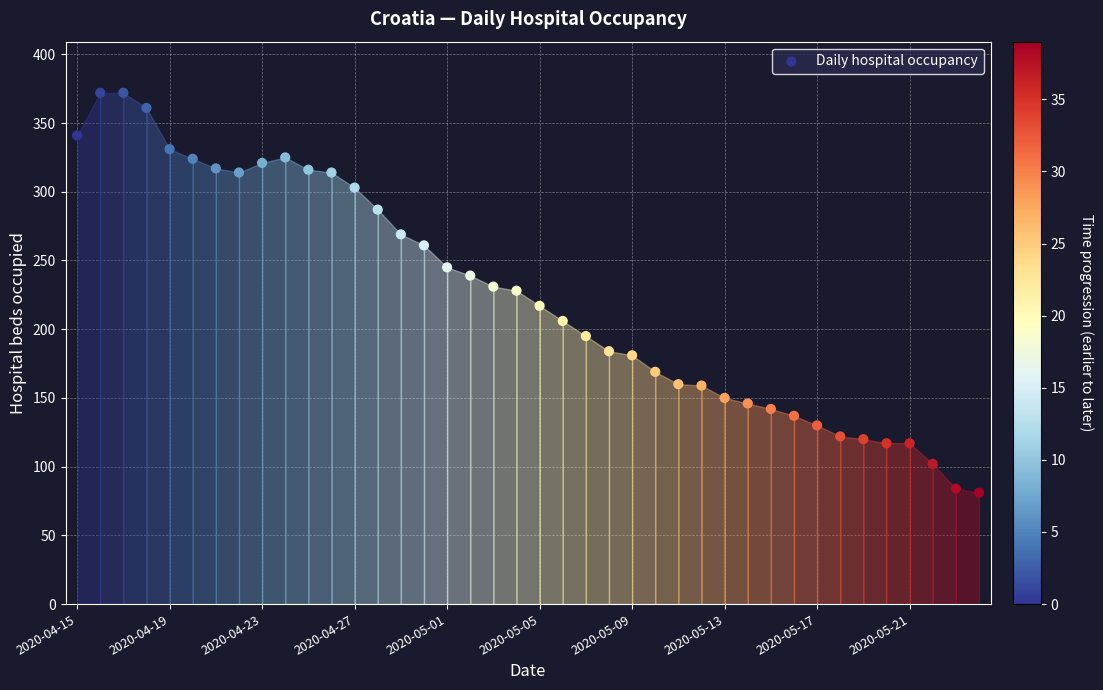

What is the range of Y values (max minus min)?

291